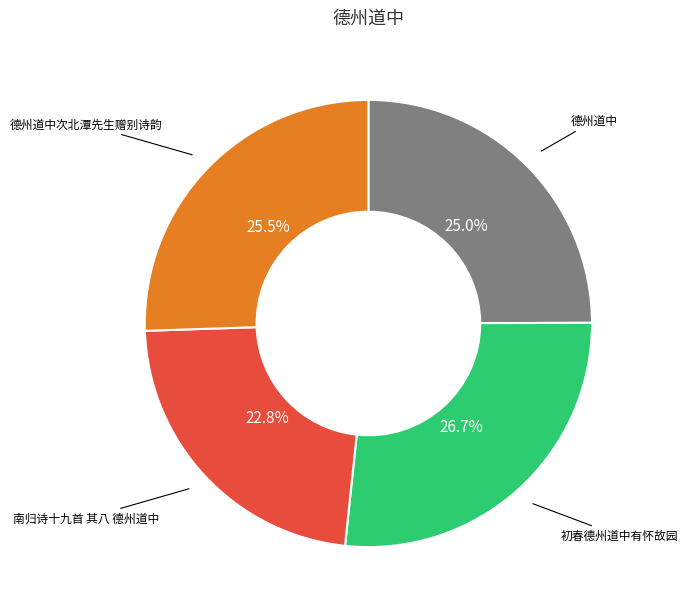

To the nearest percent, what is the difference between the 初春德州道中有怀故园 and 德州道中次北潭先生赠别诗韵 slice percentages?

1%